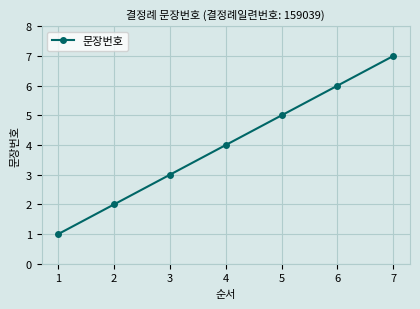

What is the change in value from 1 to 4?

+3